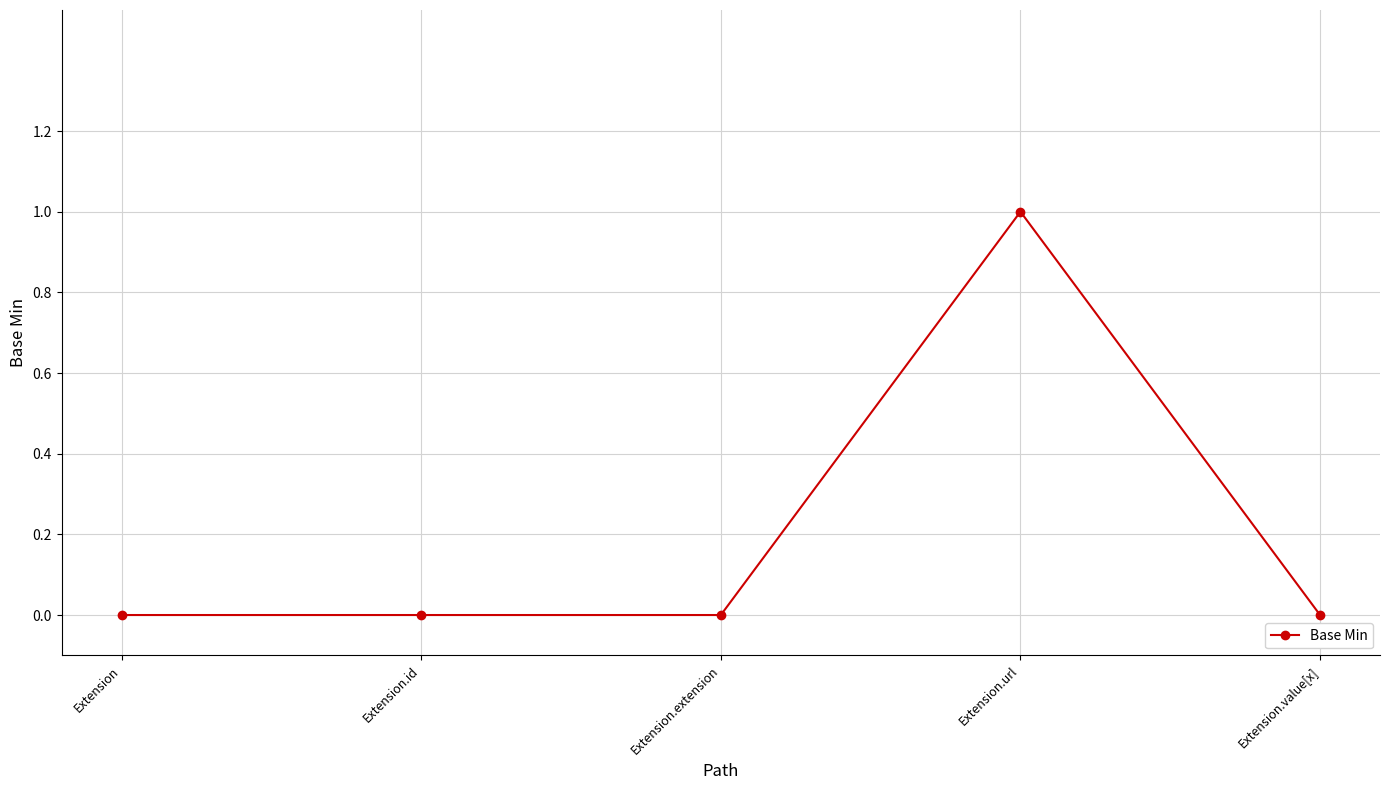

Reading left to right, extract all data points from this chart.

Extension=0	Extension.id=0	Extension.extension=0	Extension.url=1	Extension.value[x]=0